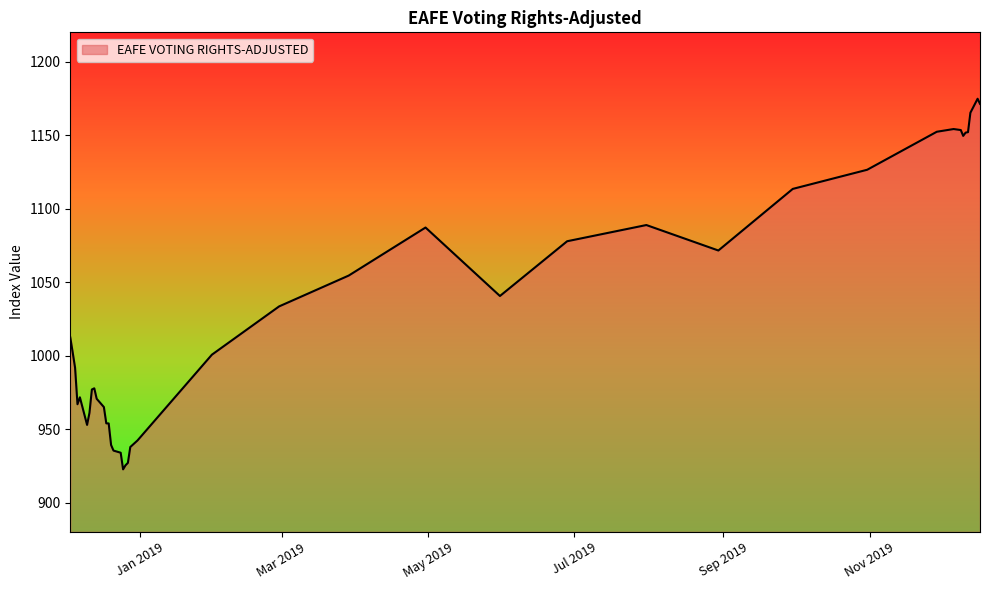

What is the maximum value shown in the chart?

1174.8